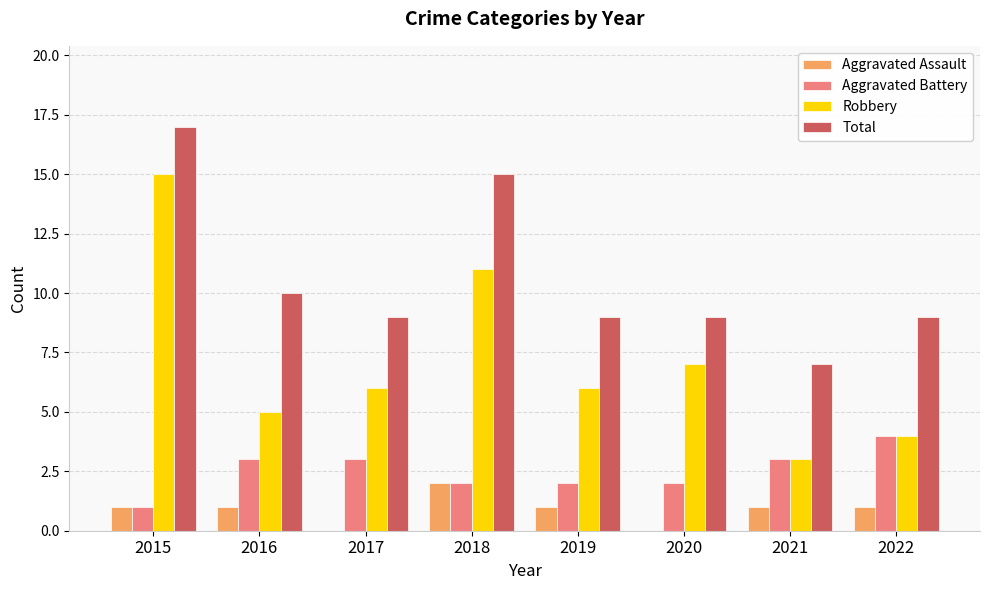

What is the maximum value shown in the chart?

17